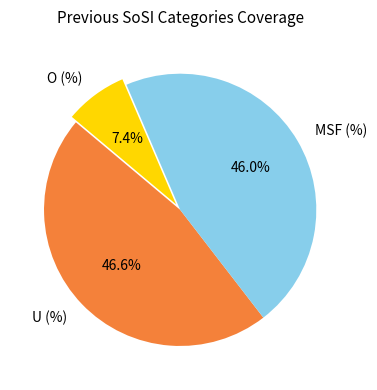

How many slices are in this pie chart?

3